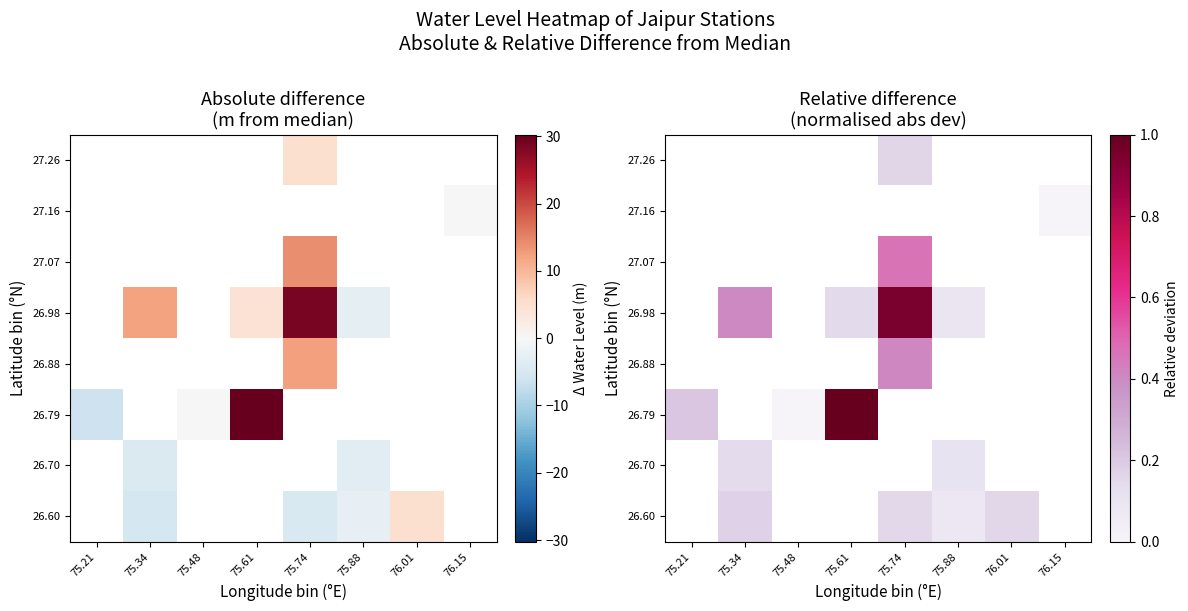

How many series are shown in this chart?

8